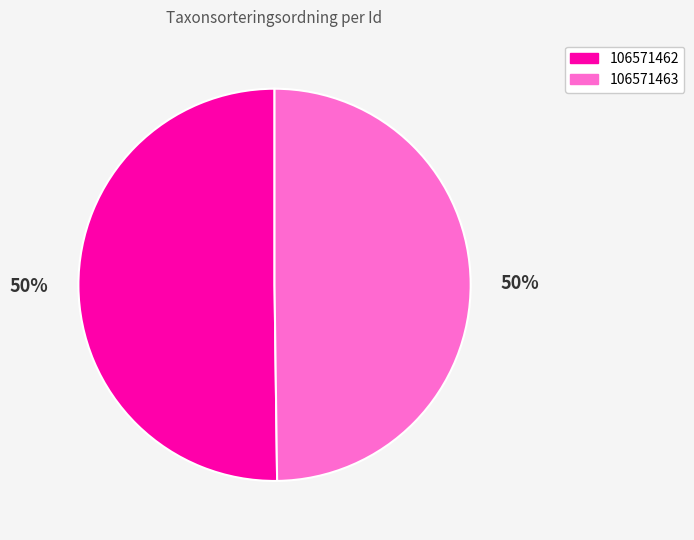

Approximately how many times larger is the value at 106571462 compared to 106571463?

1.0